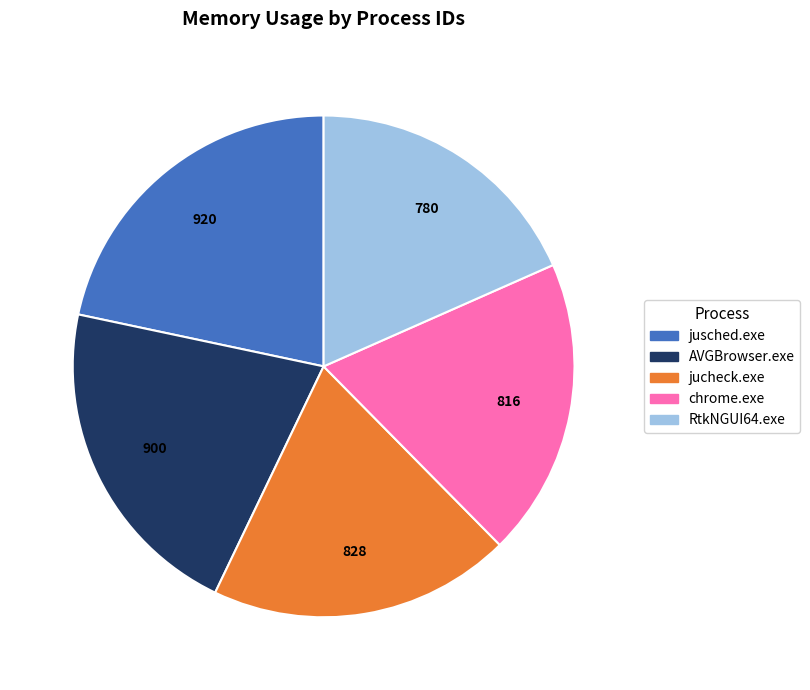

What is the ratio of the value at jusched.exe to the value at chrome.exe?

1.1